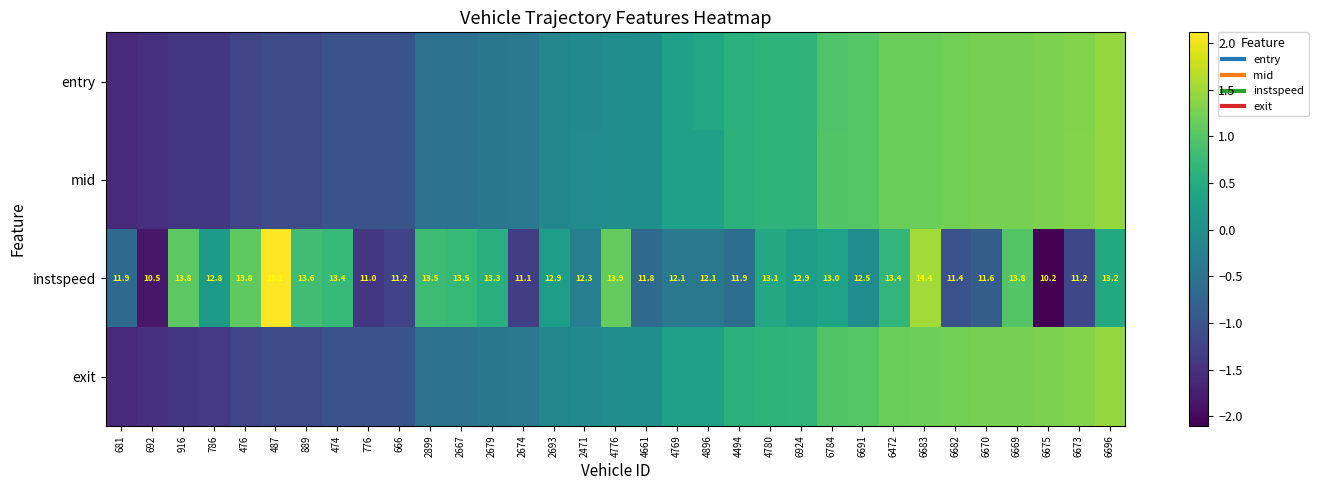

What is the total value across all series at 2693?

-0.2